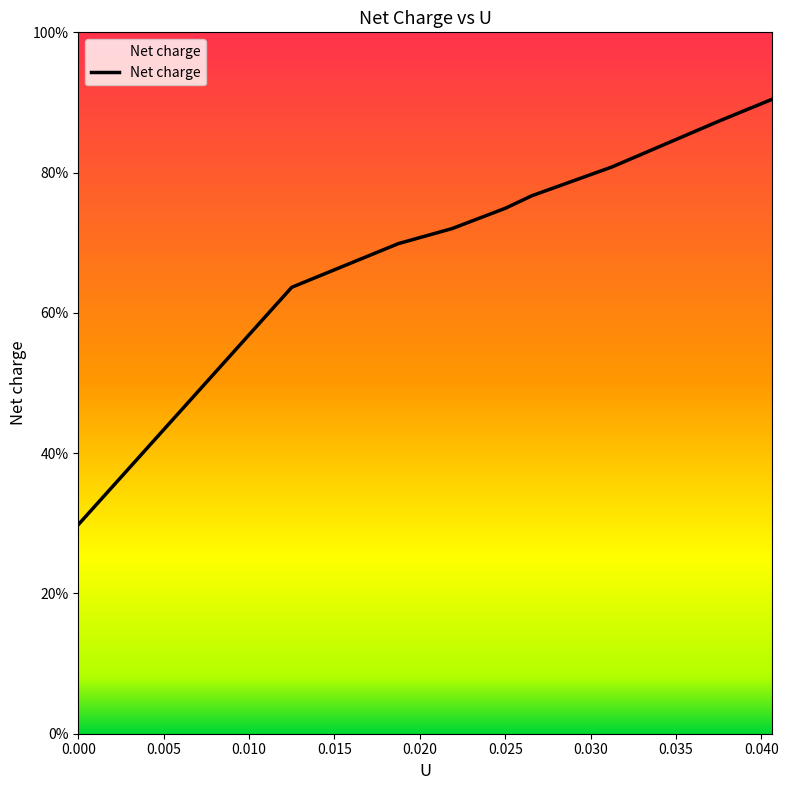

List the labels in order of value, smallest first.

0.000, 0.005, 0.010, 0.015, 0.020, 0.025, 0.030, 0.035, 0.040